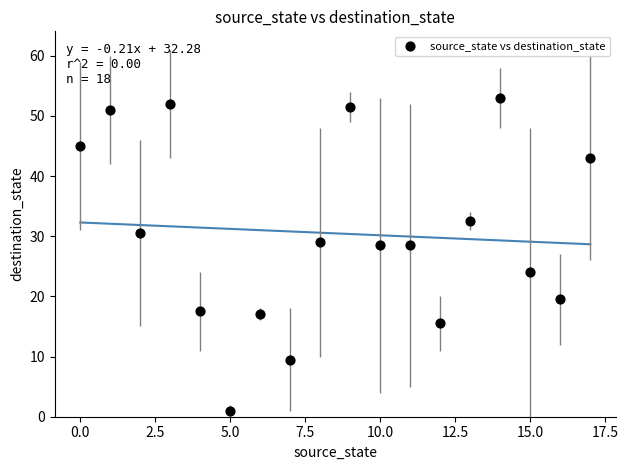

What is the range of Y values (max minus min)?

52.0